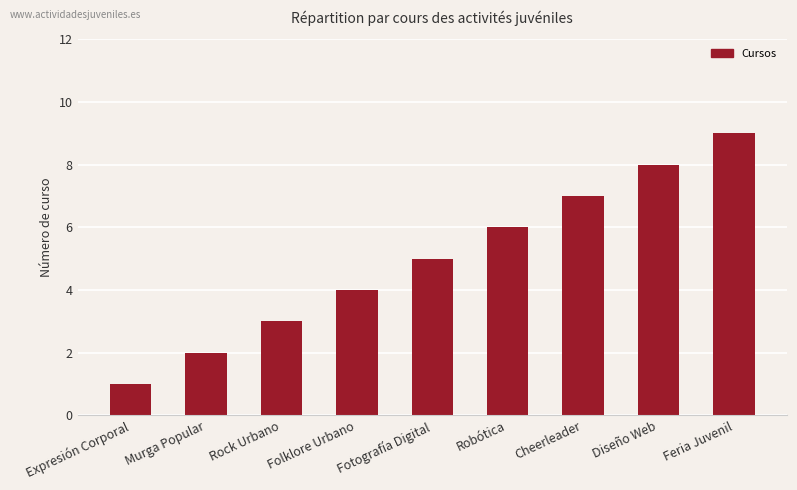

Reading left to right, transcribe all the data shown in this chart.

1	2	3	4	5	6	7	8	9